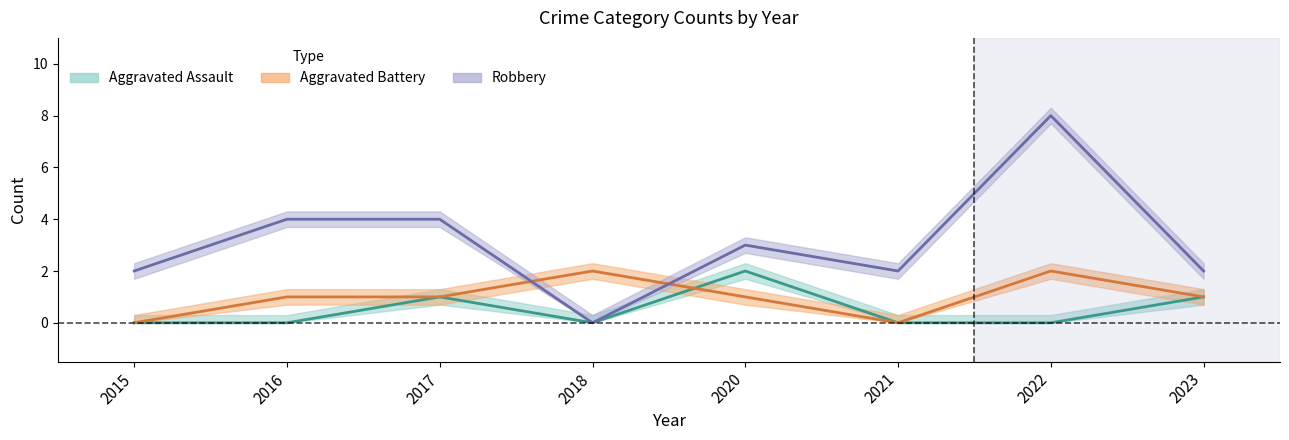

Reading right to left, what are all the values shown in this chart?

Aggravated Assault: 1	0	0	2	0	1	0	0
Aggravated Battery: 1	2	0	1	2	1	1	0
Robbery: 2	8	2	3	0	4	4	2